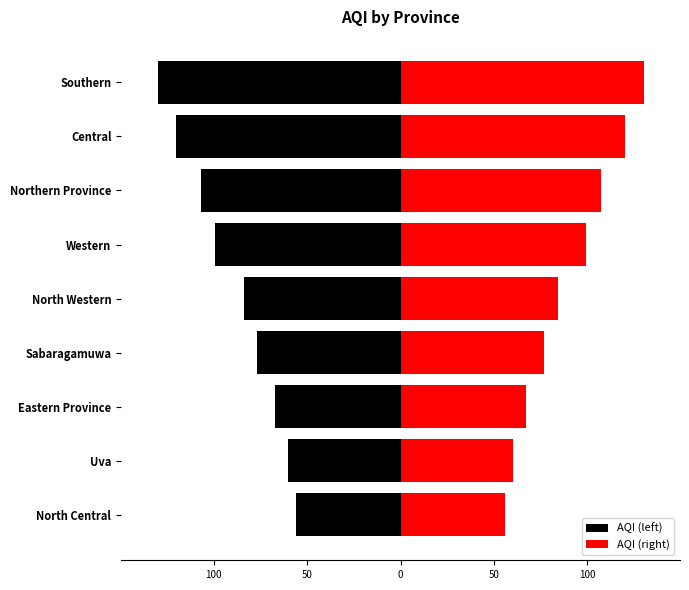

What are all the series names shown in the legend?

AQI (left), AQI (right)